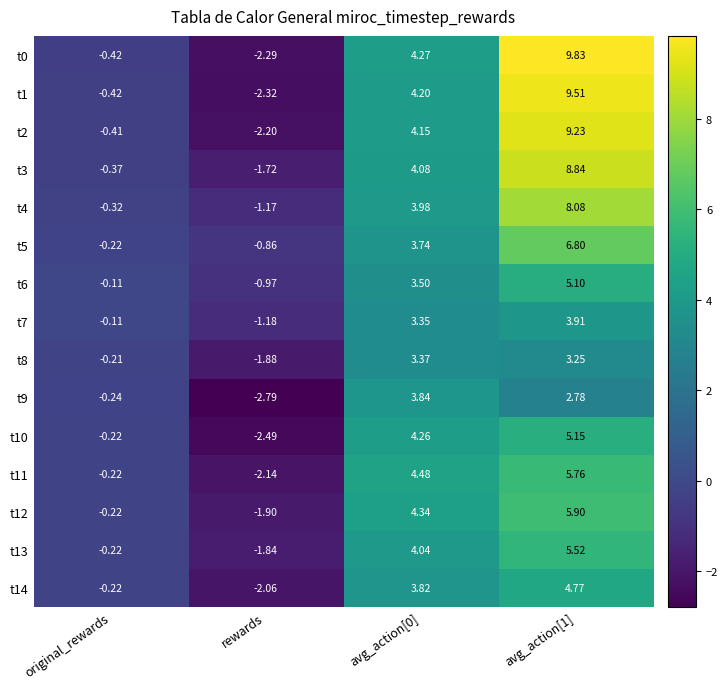

Count the number of categories in the chart.

4